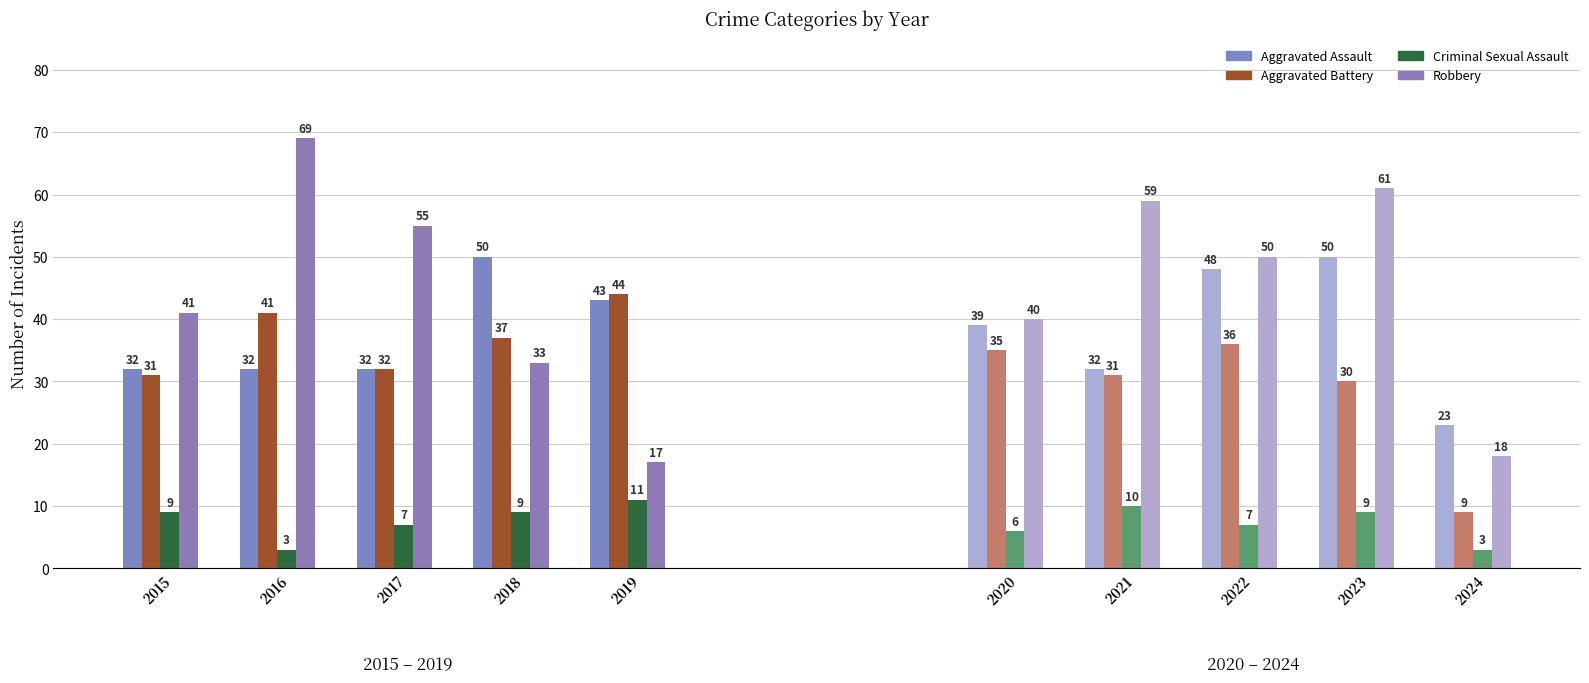

At which label is Criminal Sexual Assault closest to 7?

2017